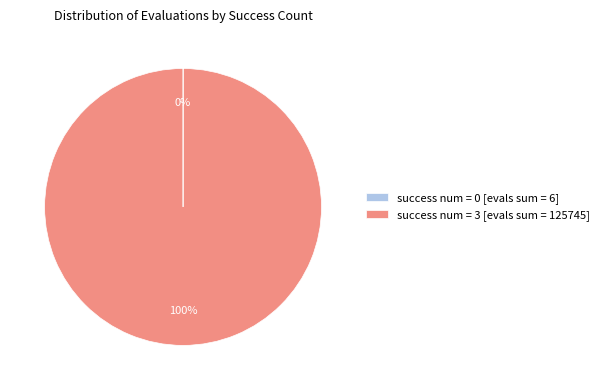

To the nearest percent, what is the average slice percentage?

50%